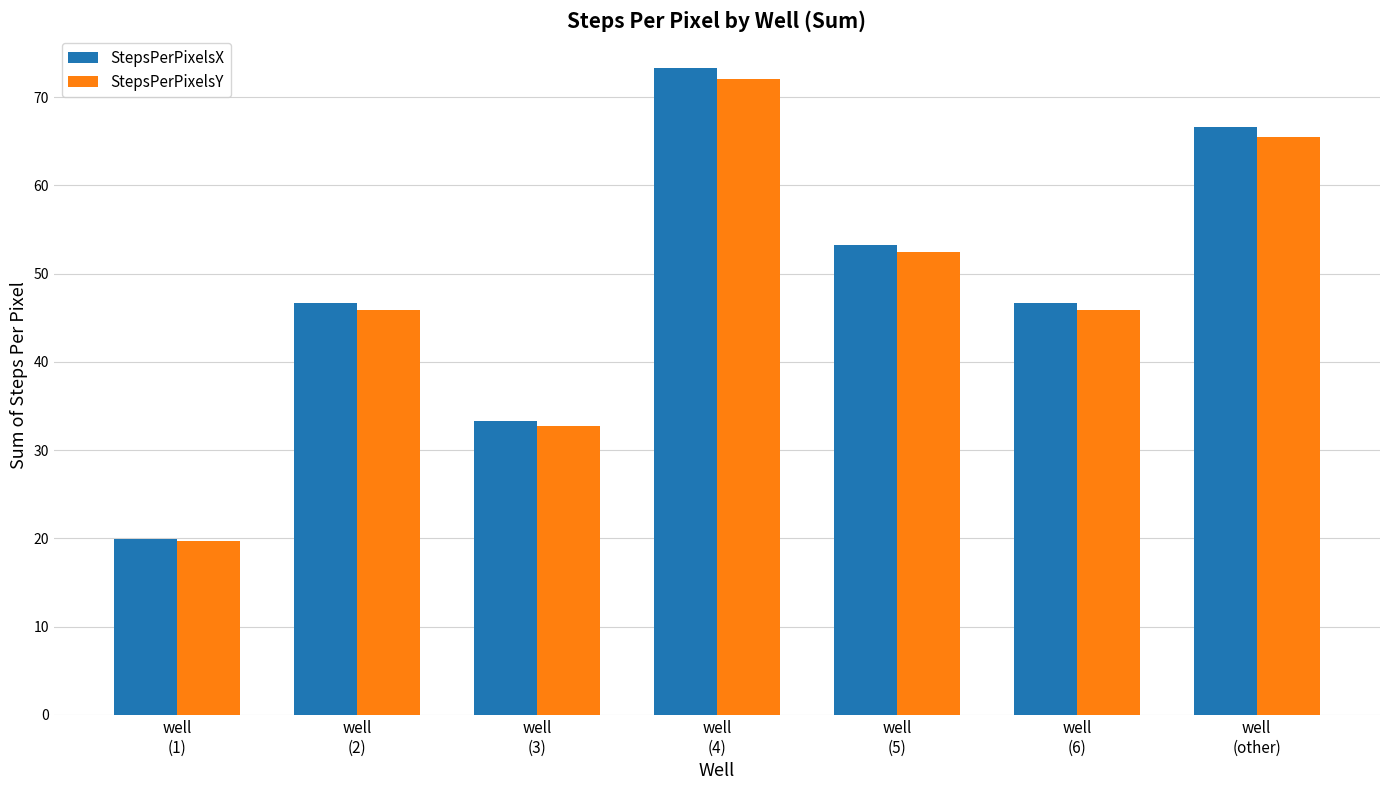

Reading left to right, extract all data points from this chart.

StepsPerPixelsX: 20.0	46.6	33.3	73.3	53.3	46.6	66.6
StepsPerPixelsY: 19.7	45.9	32.8	72.1	52.4	45.9	65.5